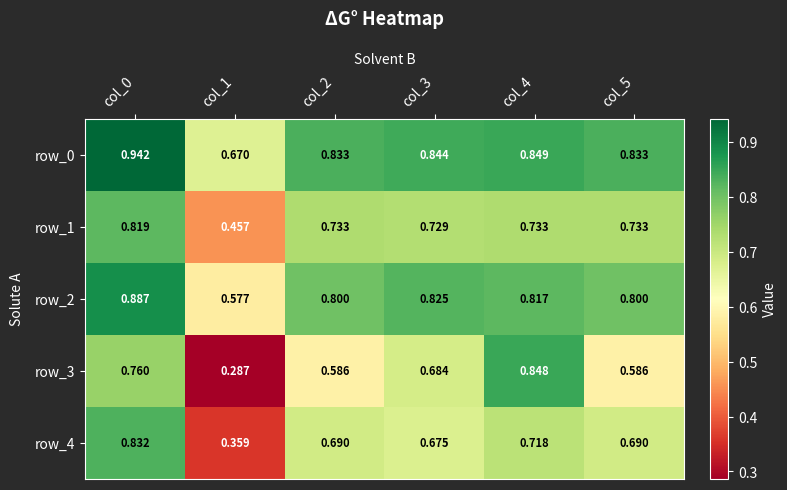

List the series in order of their peak value, highest first.

row_0, row_2, row_3, row_4, row_1